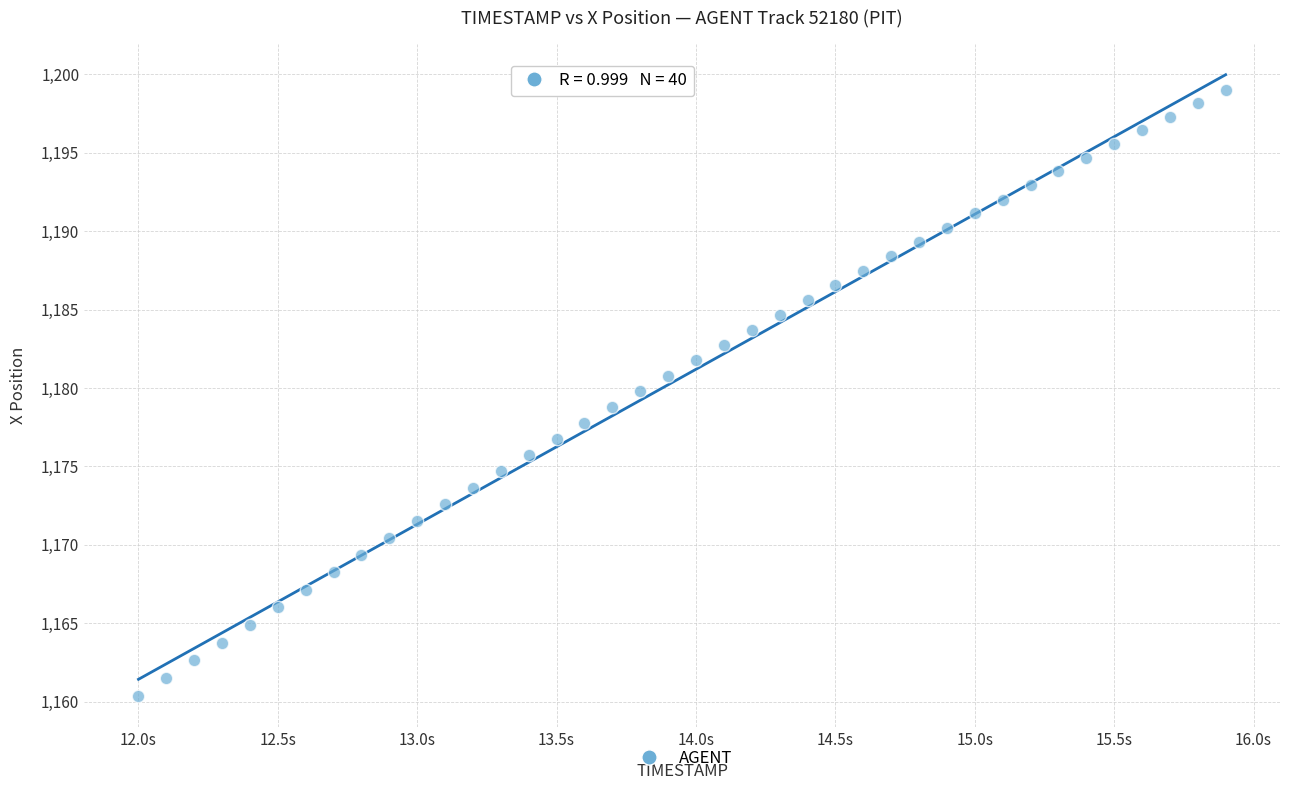

What is the range of Y values (max minus min)?

38.7